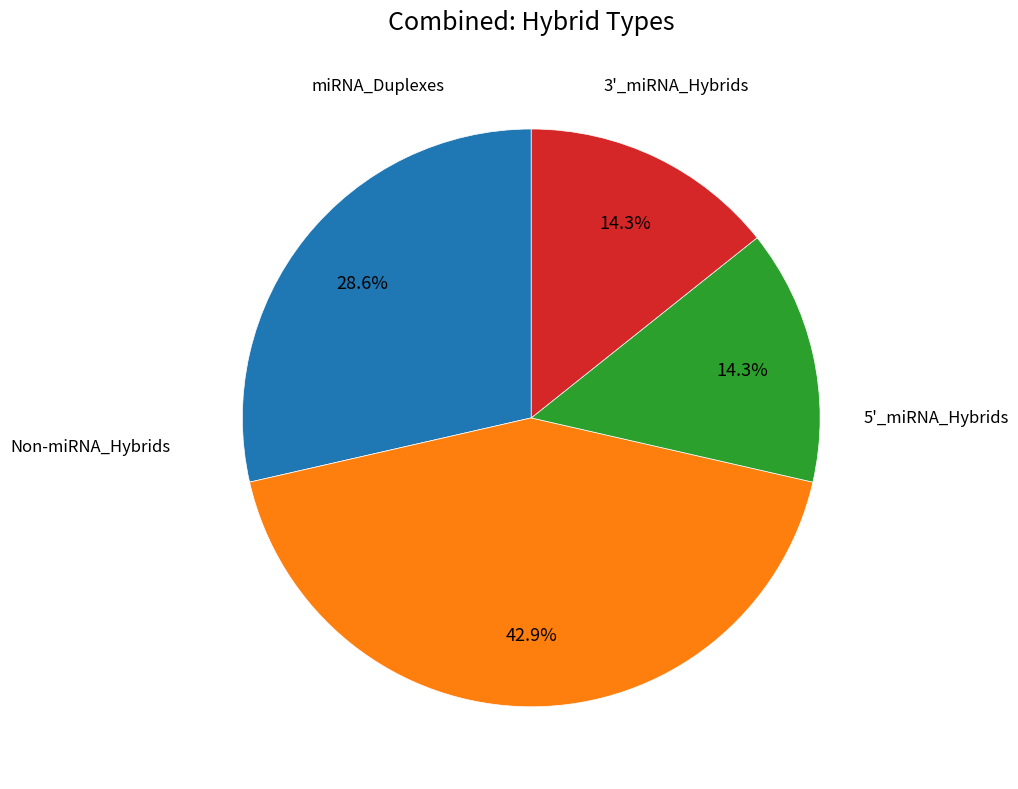

Is there any slice that represents more than half of the pie?

No